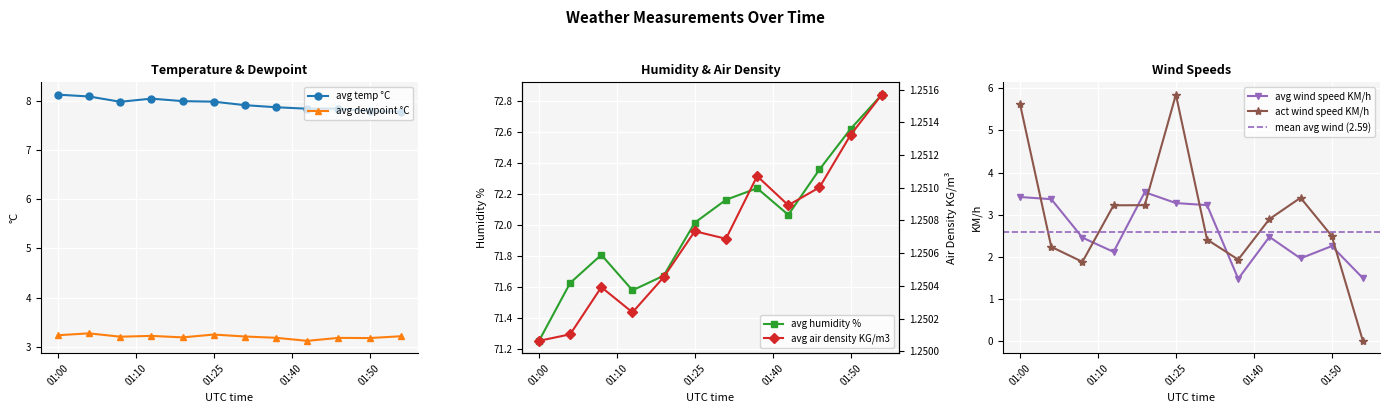

True or false: avg dewpoint °C and avg temp °C cross at least once.

False